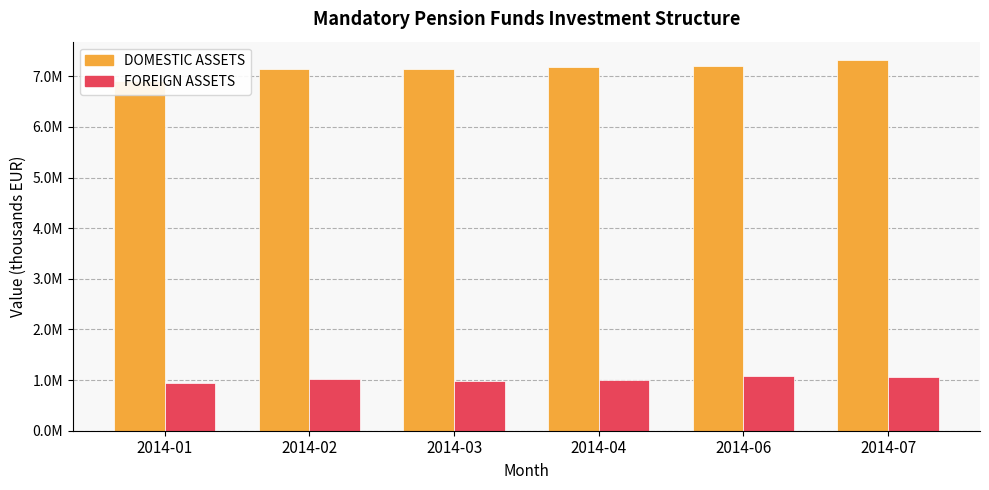

Is it true that DOMESTIC ASSETS equals 4277482.6 at 2014-01?

False